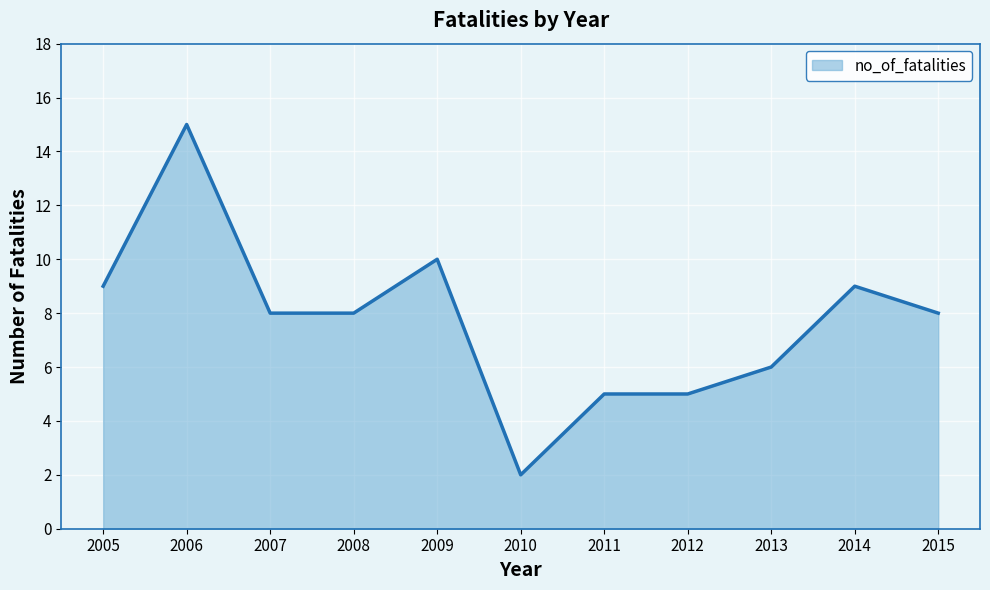

True or false: the data shows 2 at 2014.

False